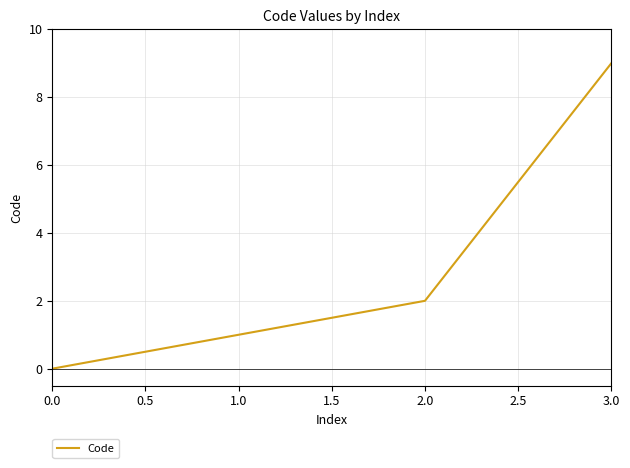

True or false: there are more than 0 points higher than both neighbors.

False